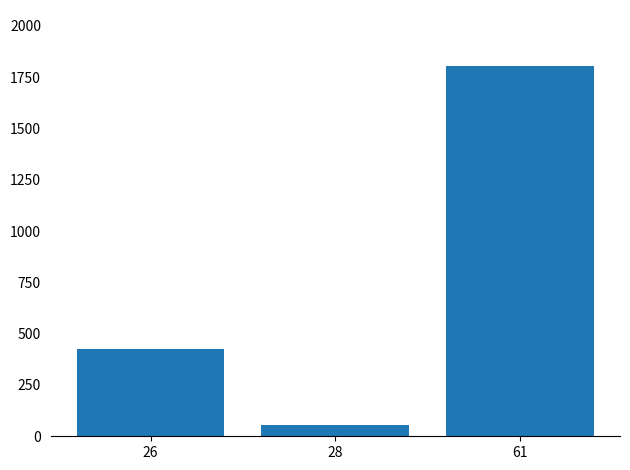

At which category does the chart reach its peak across all series?

61